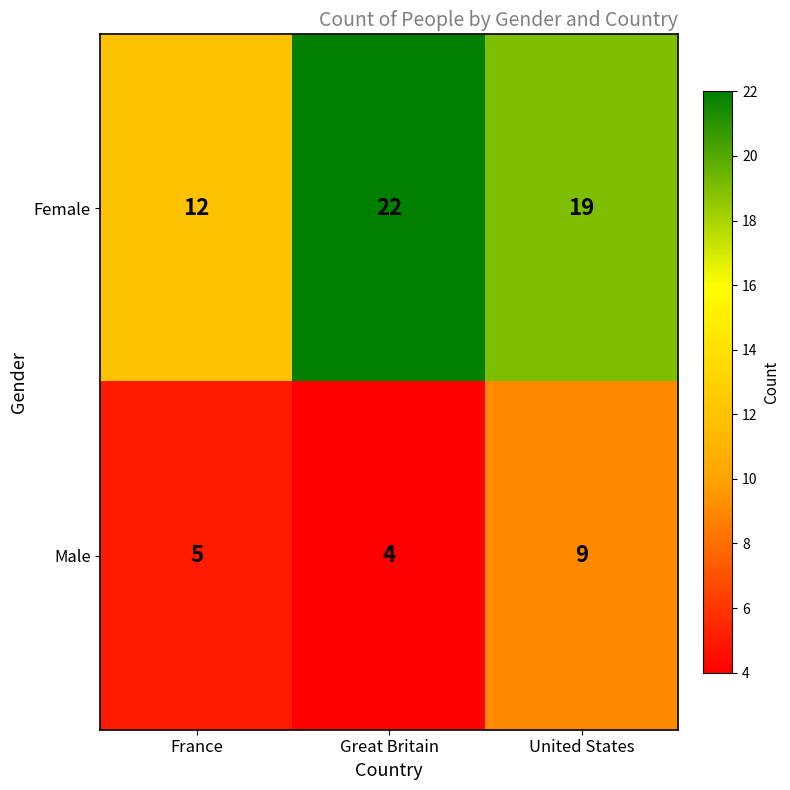

At Great Britain, list the series in order from largest to smallest.

Female, Male